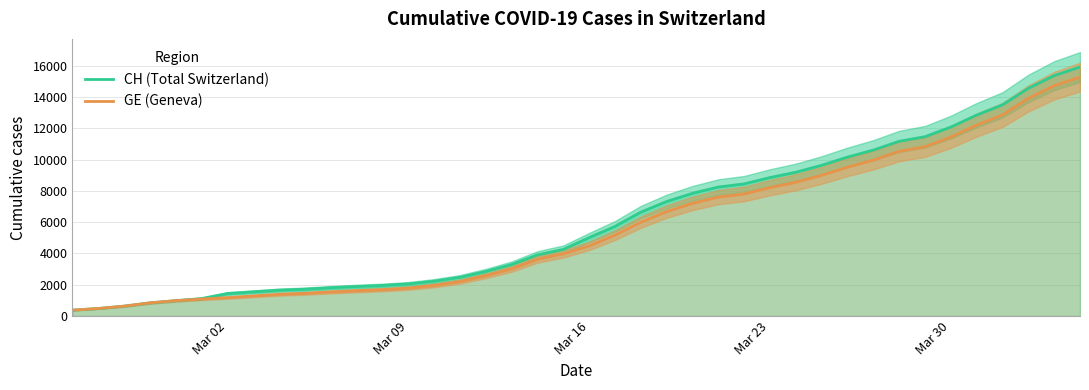

True or false: CH (Total Switzerland) and GE (Geneva) cross at least once.

False